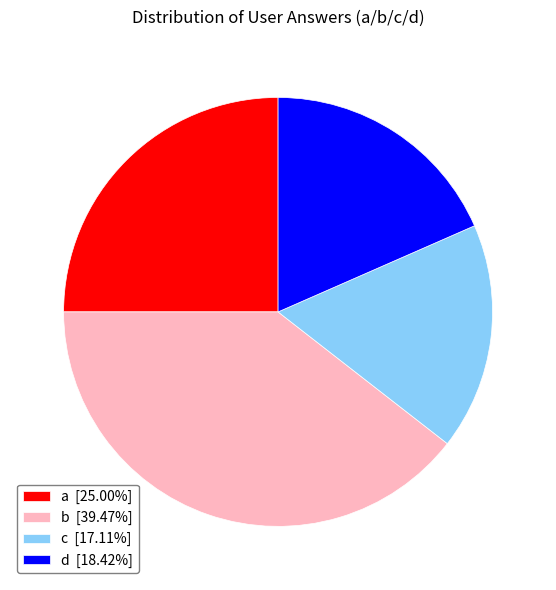

Approximately how many times larger is the value at b [39.47%] compared to c [17.11%]?

2.3